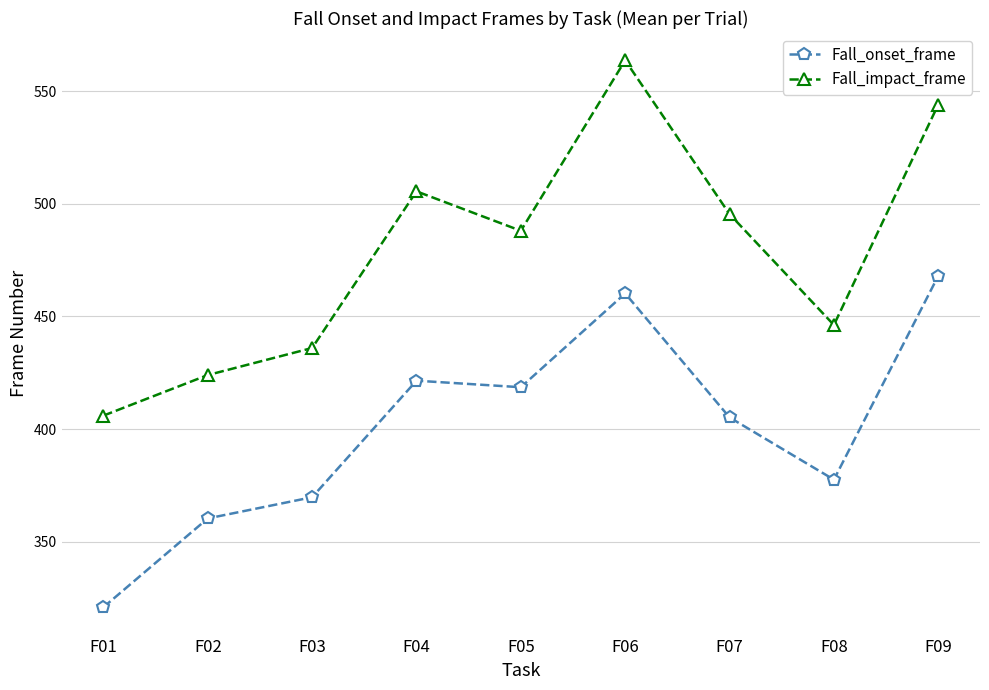

What is the maximum value for Fall_onset_frame?

468.0